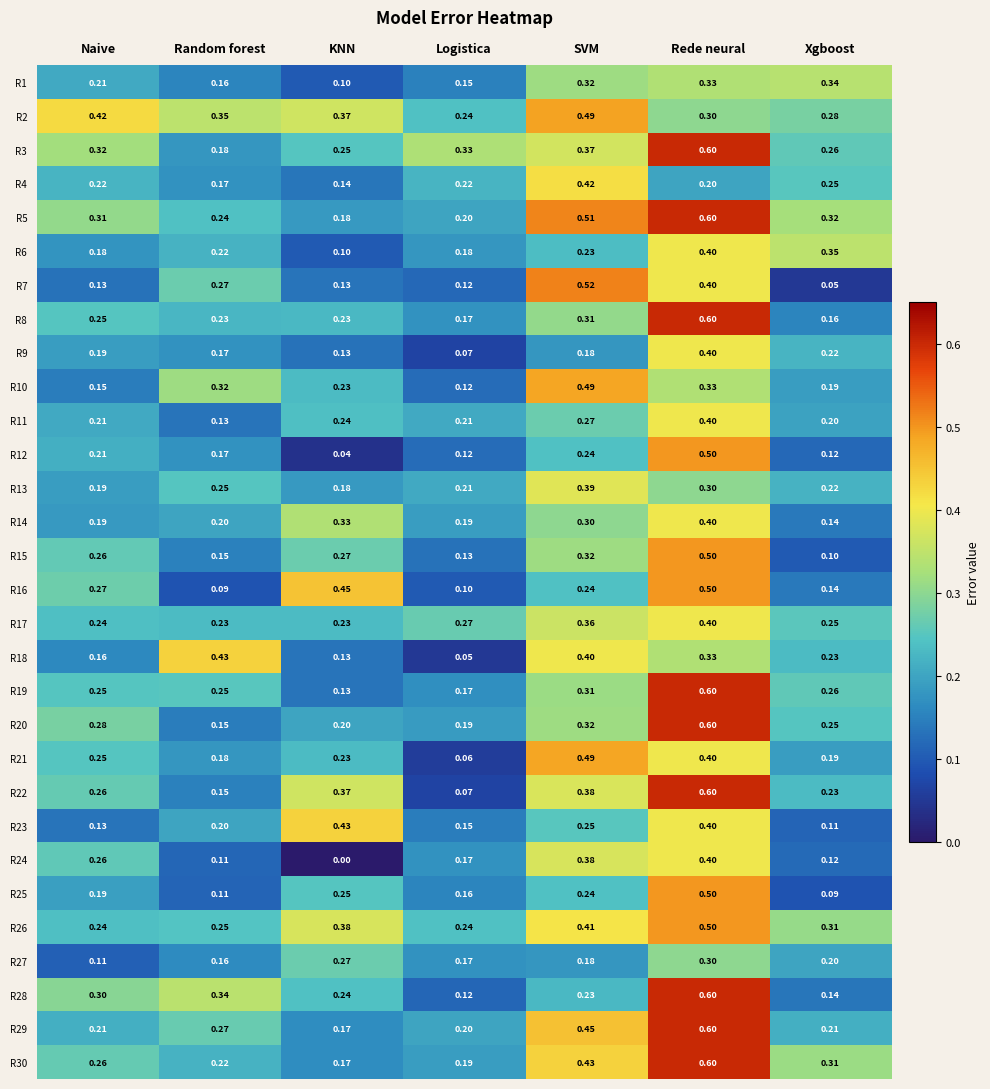

At which category does the chart reach its peak across all series?

Rede neural